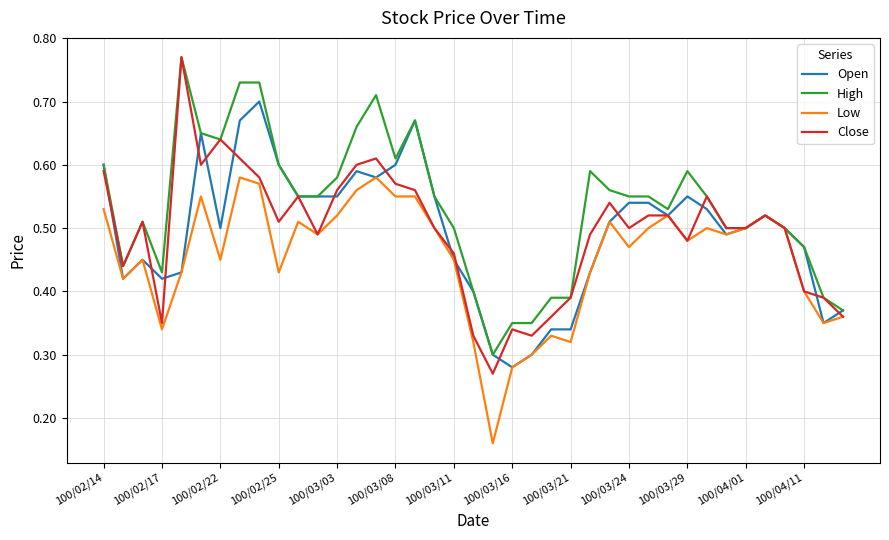

Count the High values in the range 0 to 1.

39